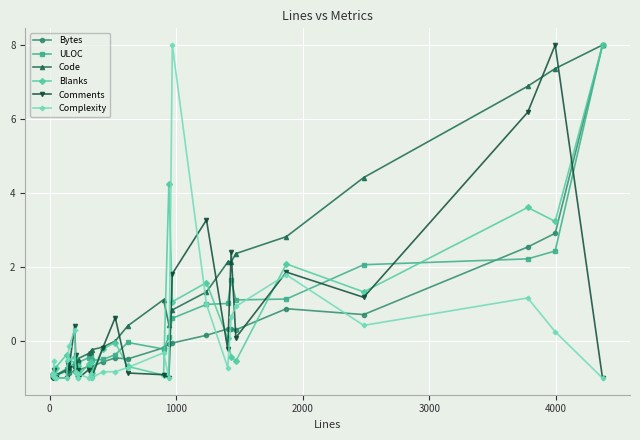

What are all the series names shown in the legend?

Bytes, ULOC, Code, Blanks, Comments, Complexity